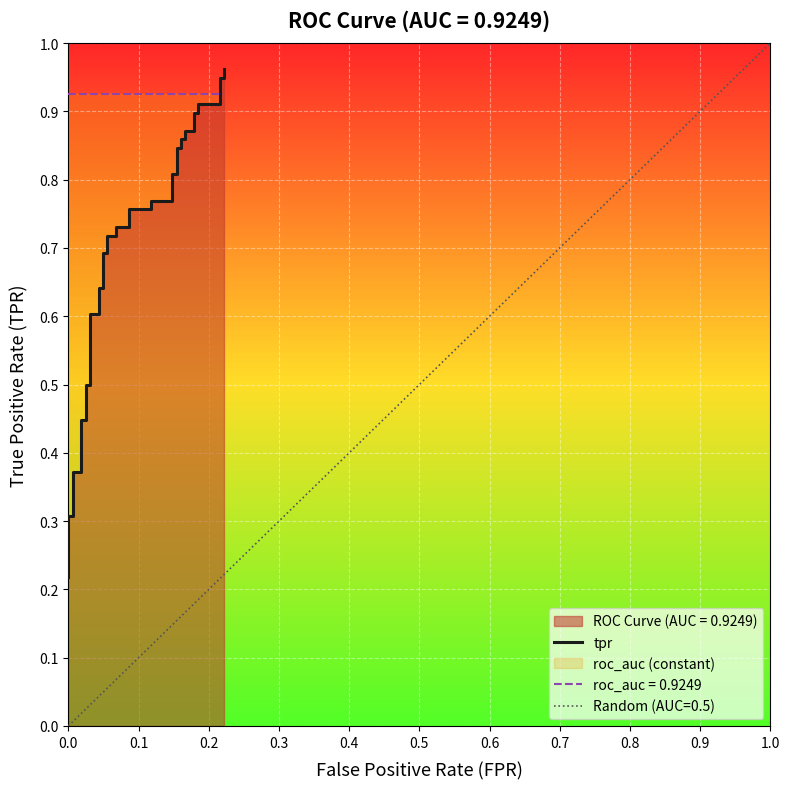

What is the sum of all values?

27.1